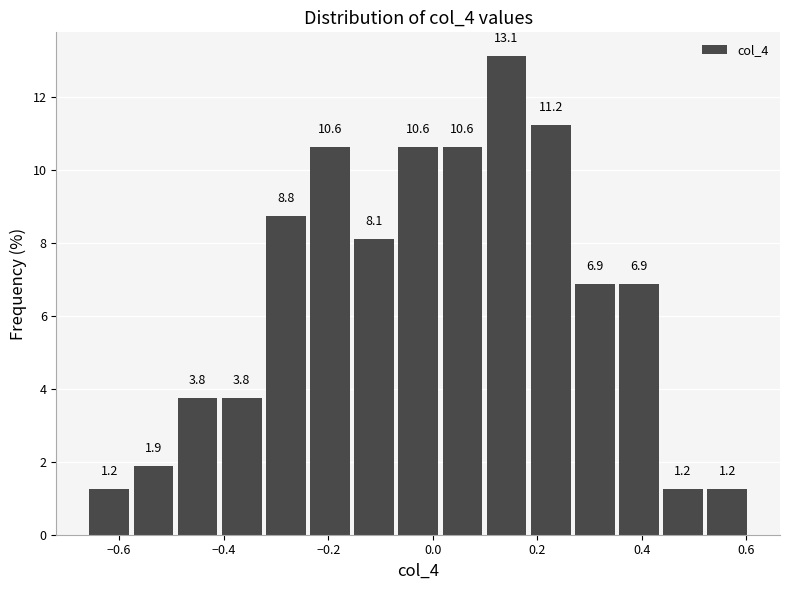

What is the height of the bar covering 0.28 to 0.36 on the x-axis? The bar edges are not printed on the chart, so give them approximately, as read against the axis.

6.9